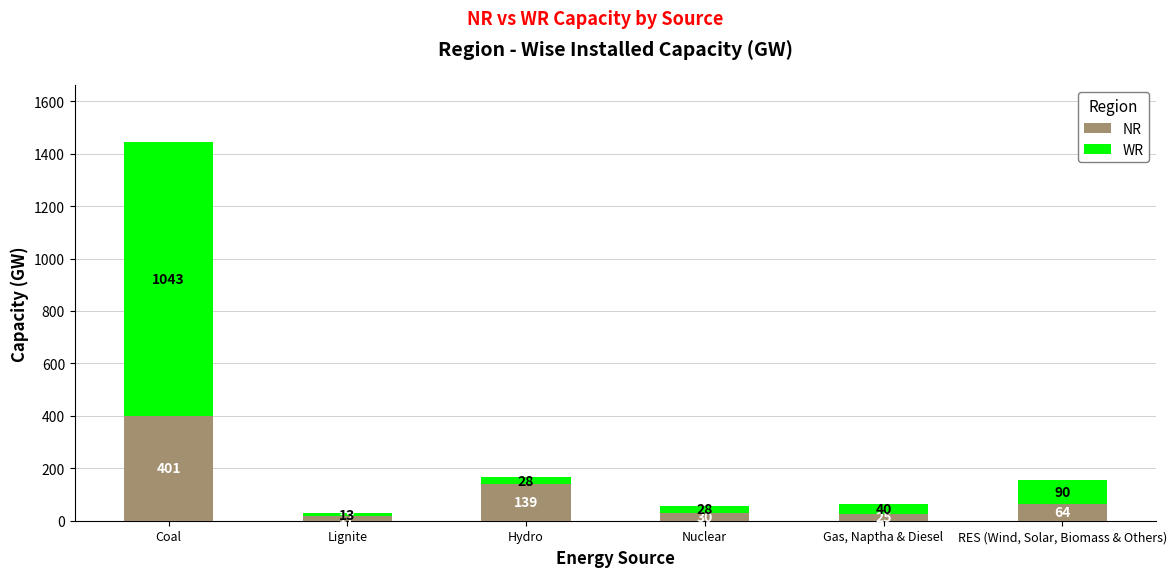

Rank the categories by NR value from highest to lowest.

Coal, Hydro, RES (Wind, Solar, Biomass & Others), Nuclear, Gas, Naptha & Diesel, Lignite